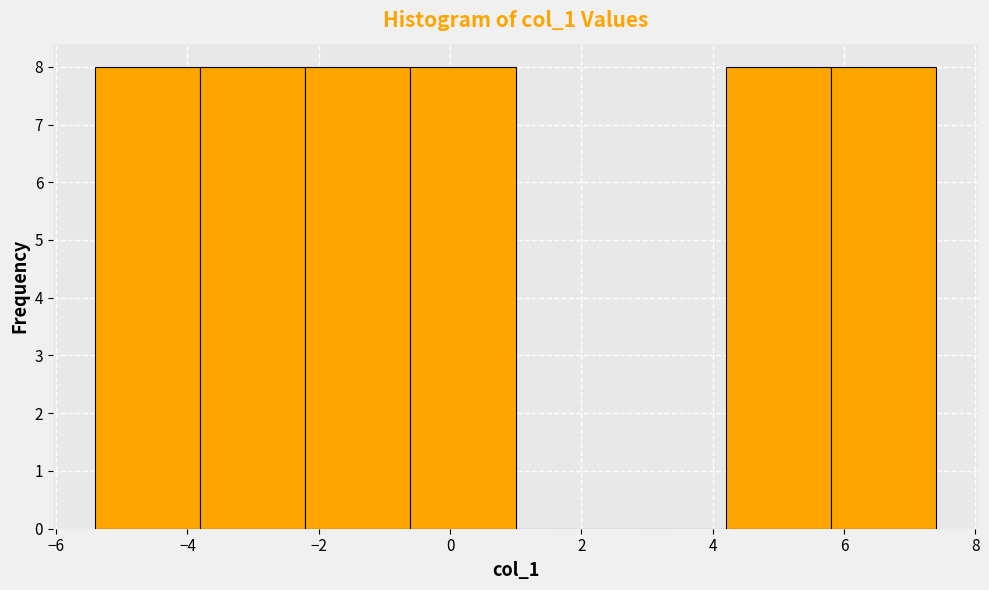

How tall is the bar that spans -0.6 to 1.0 on the x-axis? Neither the bar edges nor the heights are printed on the chart, so give them approximately, as read against the axes.

8